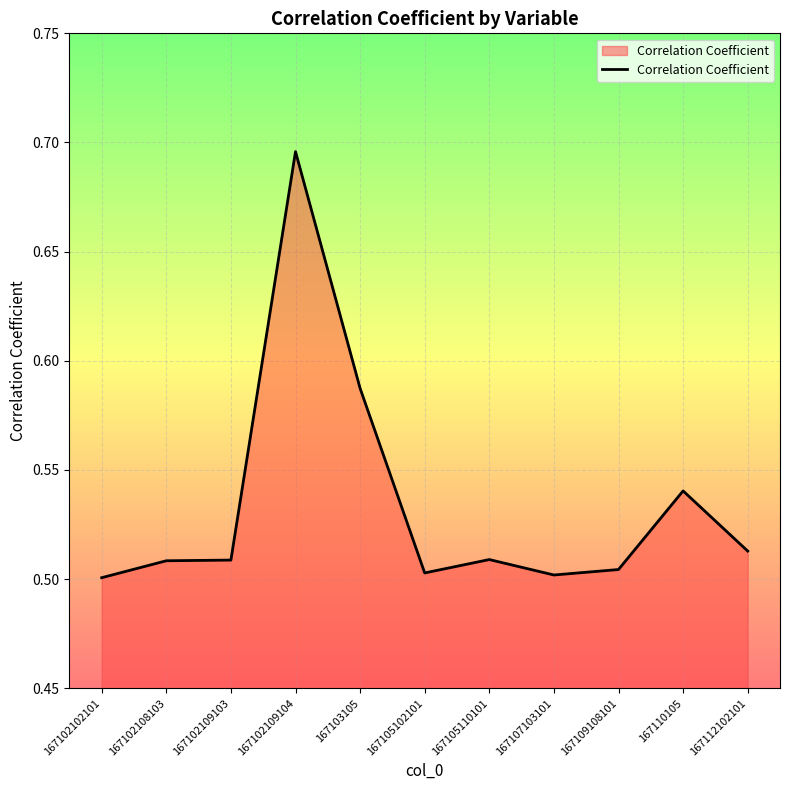

What is the difference between the maximum and minimum values?

0.2